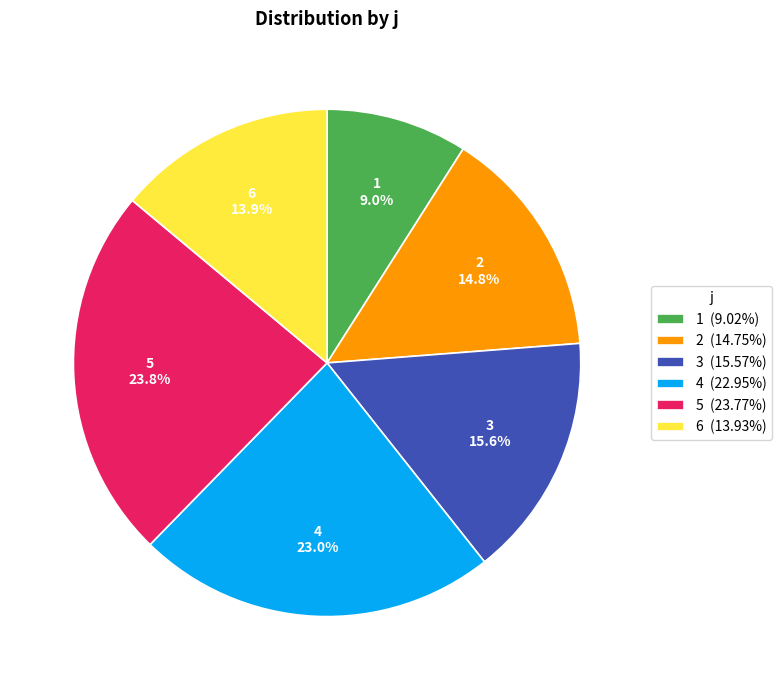

Between 1 and 2, which is larger?

2